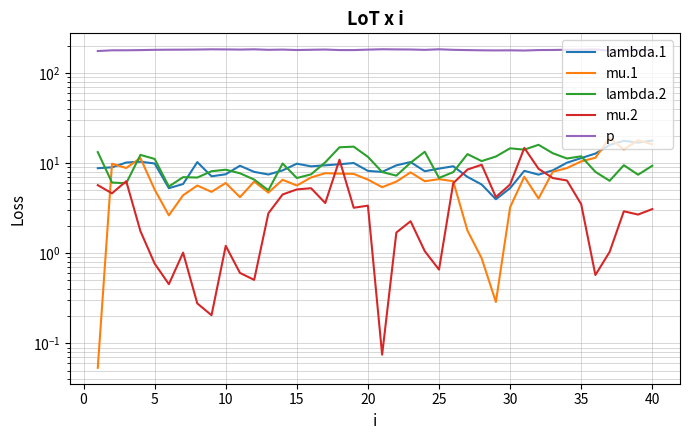

Reading left to right, what are all the values shown in this chart?

lambda.1: 8.8	9.0	10.2	10.4	9.9	5.3	5.9	10.3	7.1	7.5	9.4	8.0	7.5	8.3	9.9	9.2	9.5	9.7	10.0	8.2	8.0	9.5	10.3	8.1	8.7	9.2	7.0	5.8	4.0	5.3	8.2	7.5	8.3	10.1	11.4	12.8	15.9	17.7	16.9	17.8
mu.1: 0.1	9.9	8.8	11.4	5.1	2.6	4.4	5.6	4.8	6.0	4.2	6.3	4.7	6.5	5.6	6.9	7.7	7.7	7.6	6.6	5.4	6.2	7.9	6.3	6.6	6.3	1.8	0.9	0.3	3.2	7.1	4.0	8.0	8.8	10.5	11.5	19.1	14.2	17.9	16.2
lambda.2: 13.3	6.1	6.0	12.3	11.1	5.5	7.0	6.9	8.1	8.5	7.7	6.6	5.0	9.9	6.8	7.5	10.2	15.0	15.2	11.7	8.0	7.3	10.1	13.4	6.9	8.0	12.6	10.5	11.8	14.6	14.1	16.0	12.9	11.3	11.9	8.0	6.4	9.5	7.4	9.4
mu.2: 5.7	4.6	6.3	1.8	0.8	0.5	1.0	0.3	0.2	1.2	0.6	0.5	2.8	4.5	5.1	5.3	3.6	10.9	3.2	3.4	0.1	1.7	2.3	1.1	0.7	6.0	8.5	9.6	4.2	5.8	14.8	8.7	6.8	6.4	3.5	0.6	1.0	2.9	2.7	3.1
p: 175.3	178.6	178.8	179.6	180.8	181.4	181.6	182.2	183.2	182.8	182.0	183.2	180.9	182.0	180.0	181.1	182.2	179.7	179.7	181.7	183.5	182.8	182.3	180.7	183.4	180.8	179.7	178.6	178.2	178.6	177.6	179.8	180.1	181.1	181.2	182.4	177.6	177.8	179.0	179.0